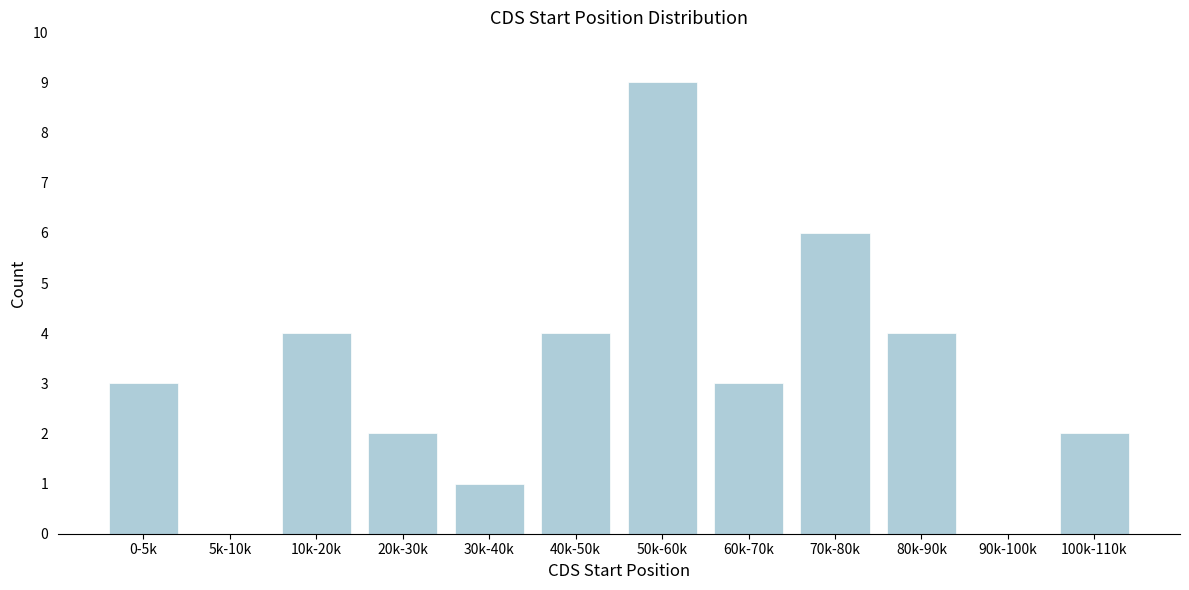

Reading left to right, what are all the values shown in this chart?

0-5k=3	5k-10k=0	10k-20k=4	20k-30k=2	30k-40k=1	40k-50k=4	50k-60k=9	60k-70k=3	70k-80k=6	80k-90k=4	90k-100k=0	100k-110k=2